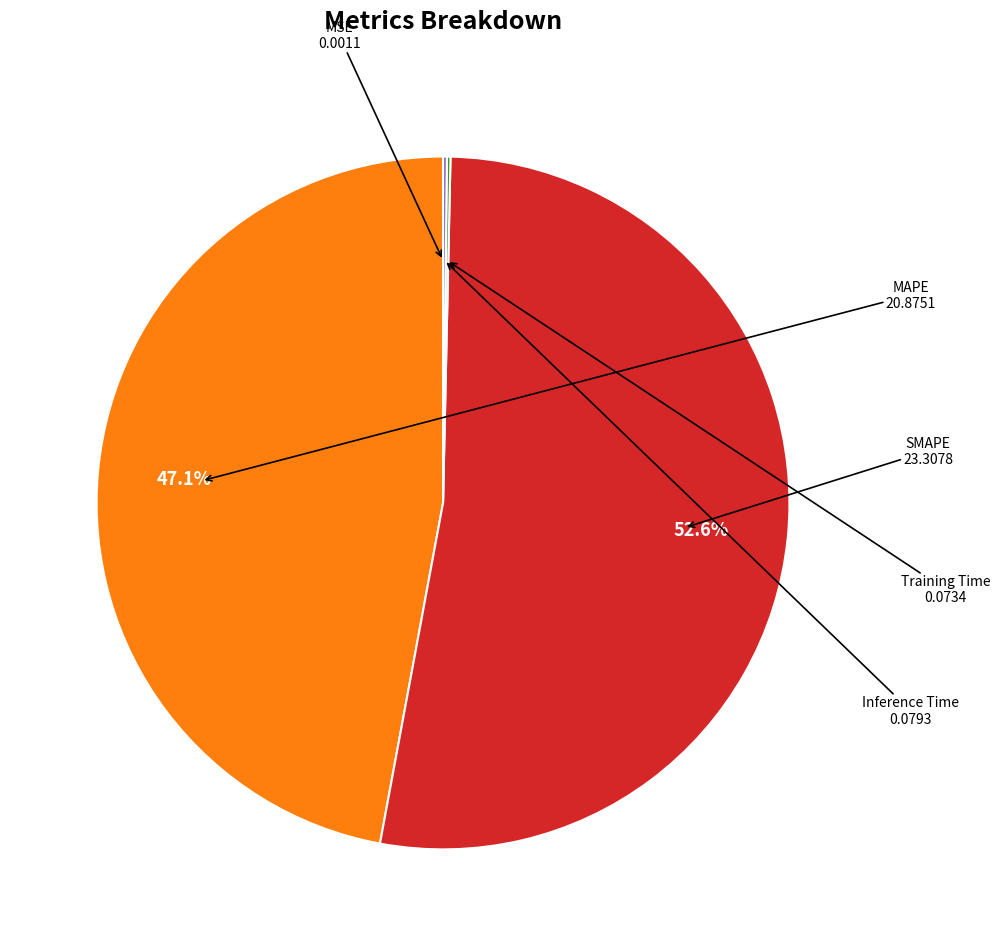

Is it true that MAPE is 59% of the pie?

False